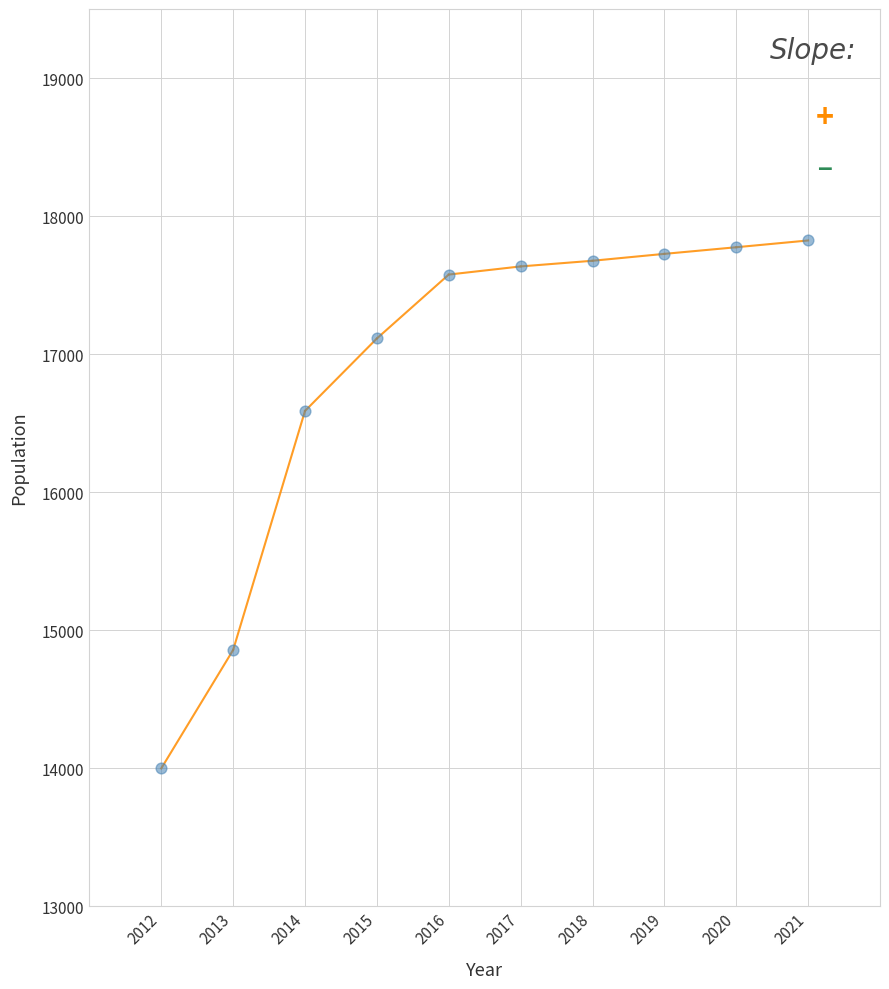

What Y value in the scatter plot is closest to 15910?

16588